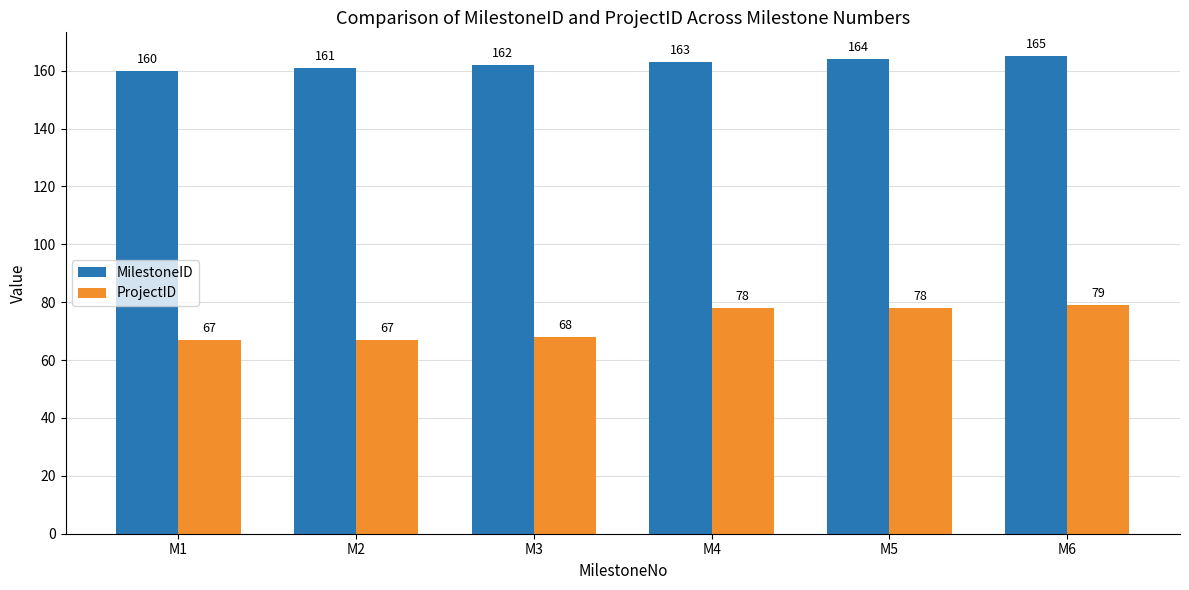

Reading right to left, what are all the values shown in this chart?

MilestoneID: M6=165	M5=164	M4=163	M3=162	M2=161	M1=160
ProjectID: M6=79	M5=78	M4=78	M3=68	M2=67	M1=67